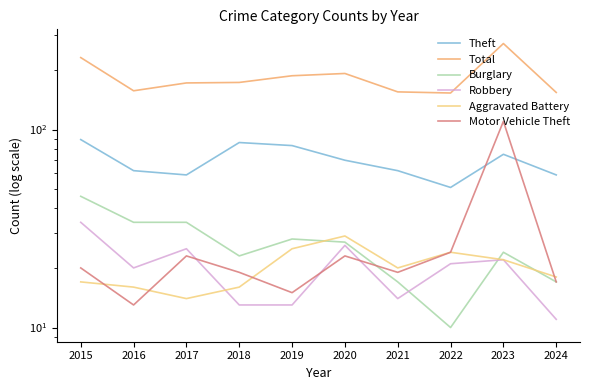

At which category is the sum across all series the highest?

2023